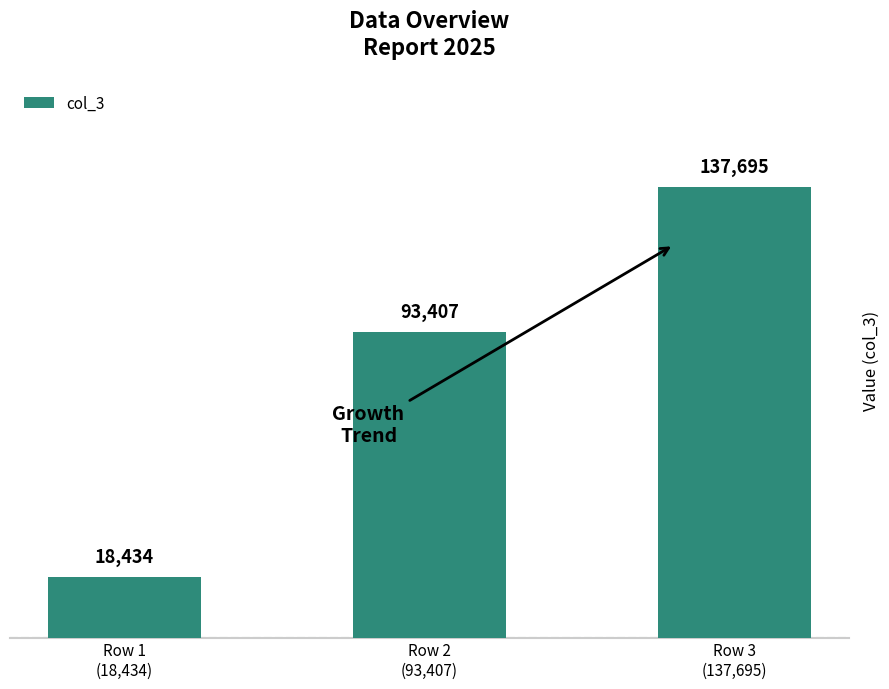

What is the label of the 2nd bar from the left?

Row 2
(93,407)